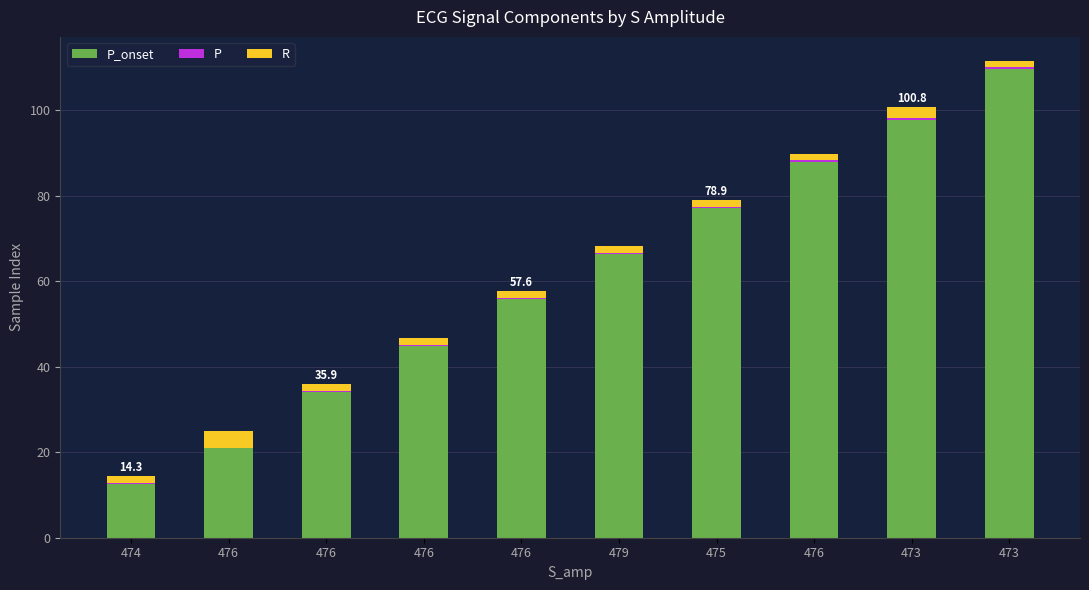

How many distinct data groups are displayed?

3